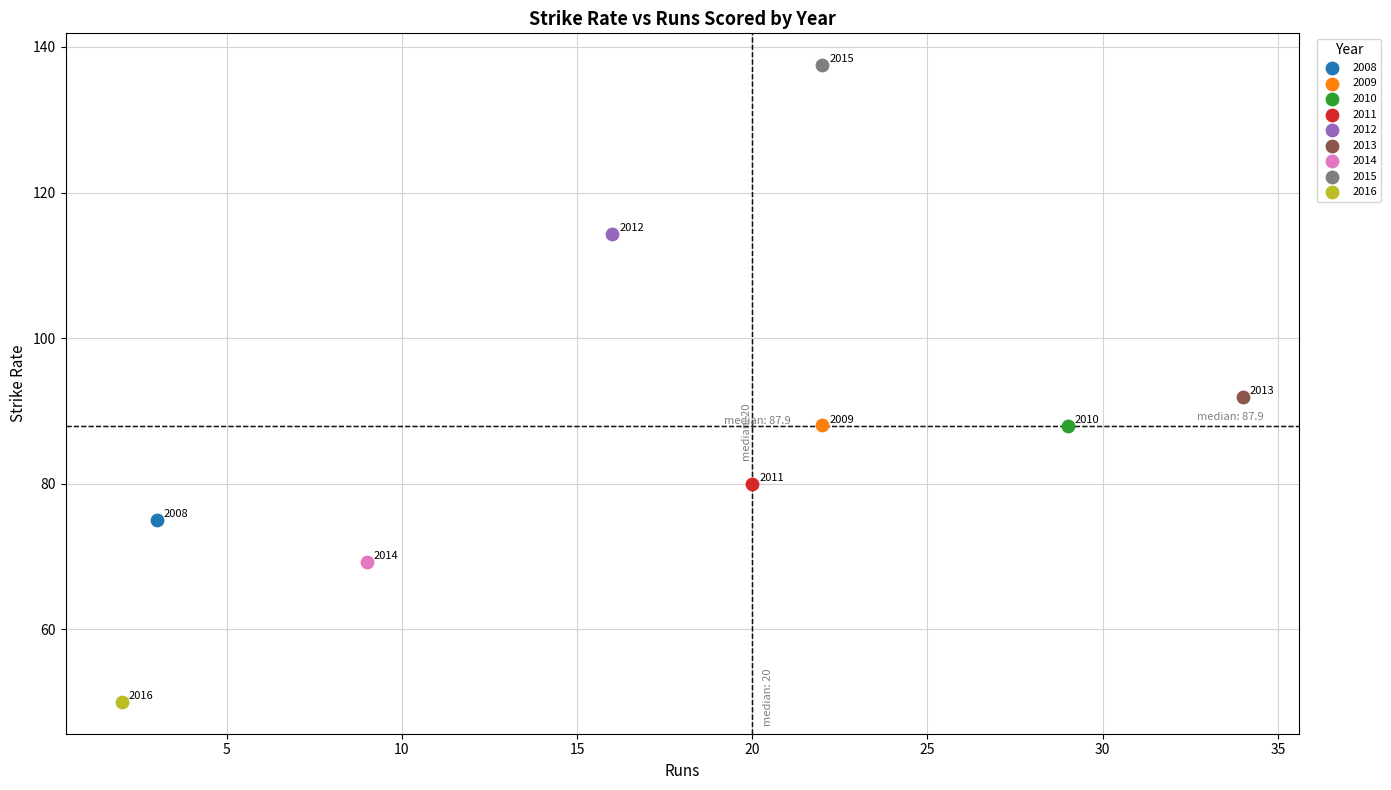

Which series reaches the minimum Y coordinate?

2016